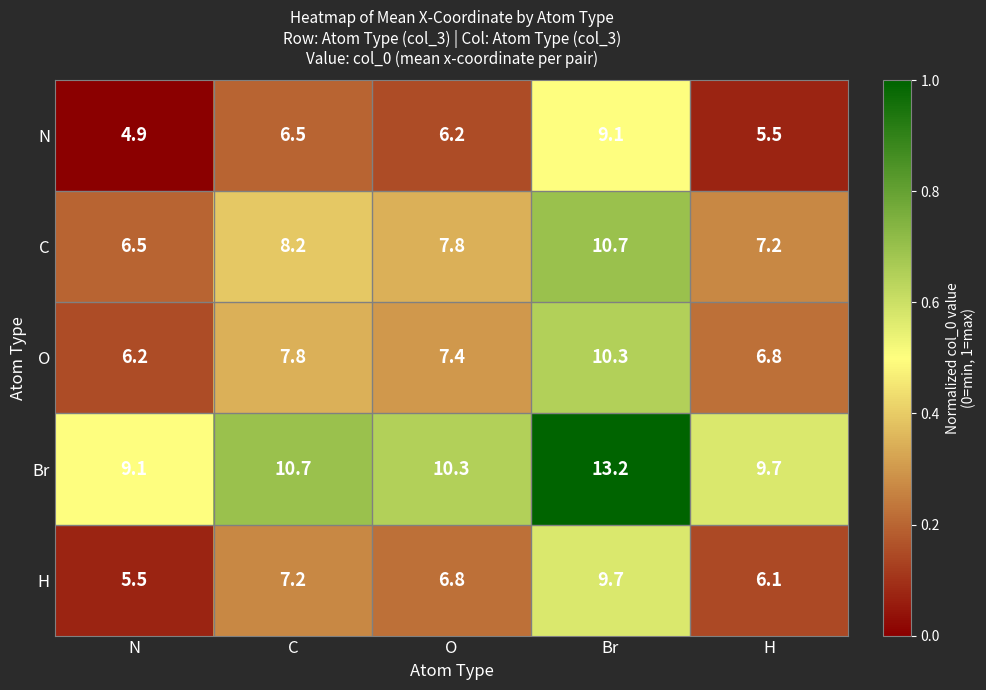

At which category does the chart reach its peak across all series?

Br